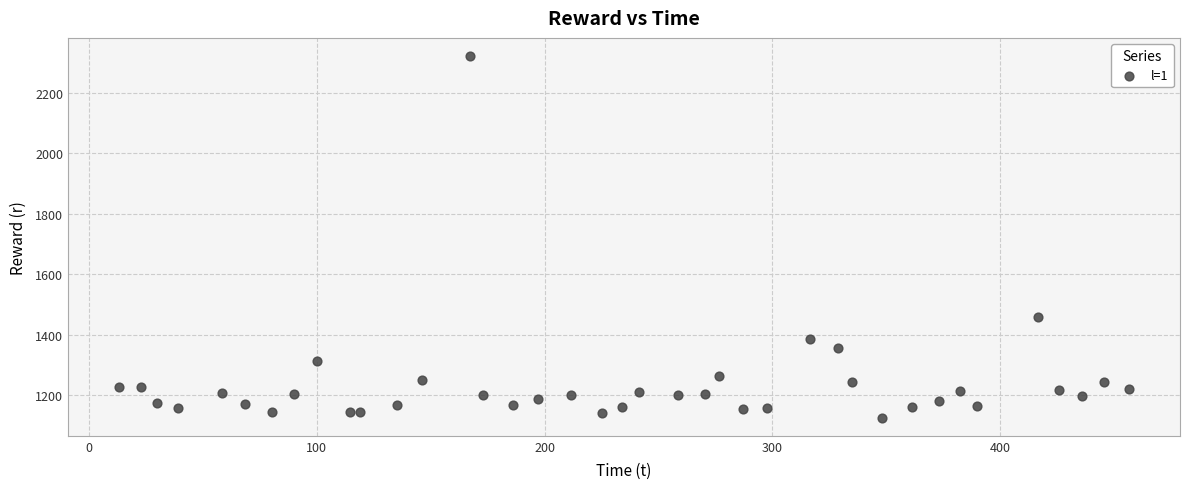

What Y value in the scatter plot is closest to 1723?

1460.1